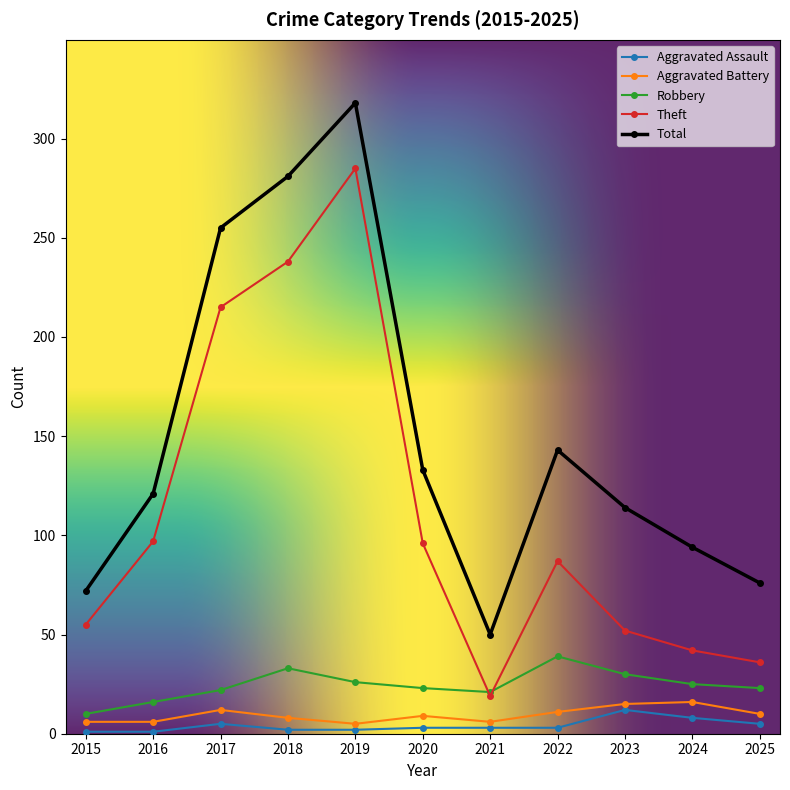

At which category does Aggravated Assault reach its first local peak?

2017